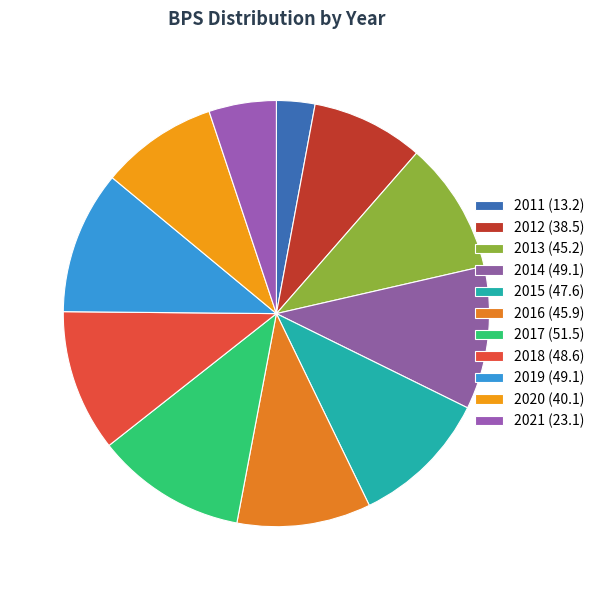

How many segments does this pie chart have?

11